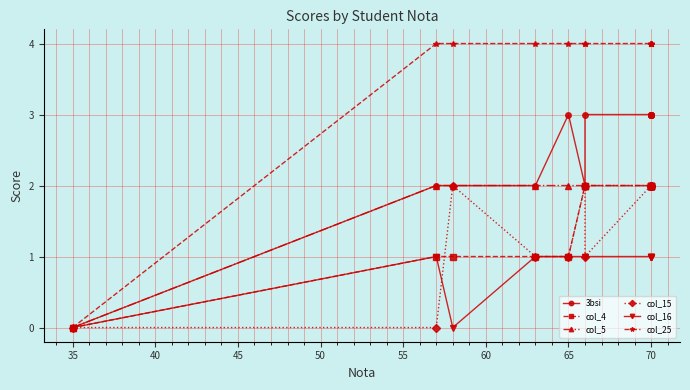

Does the chart display data point markers on the line(s)?

Yes